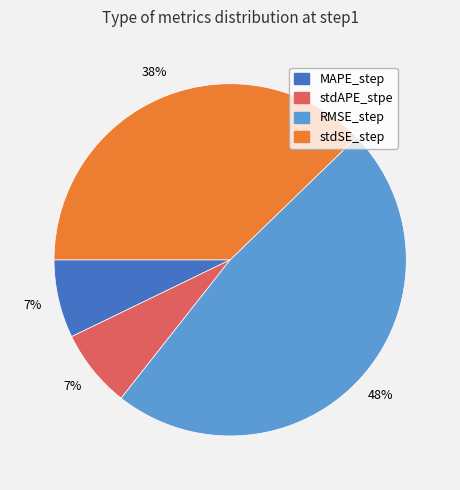

Is RMSE_step the majority of the pie?

No